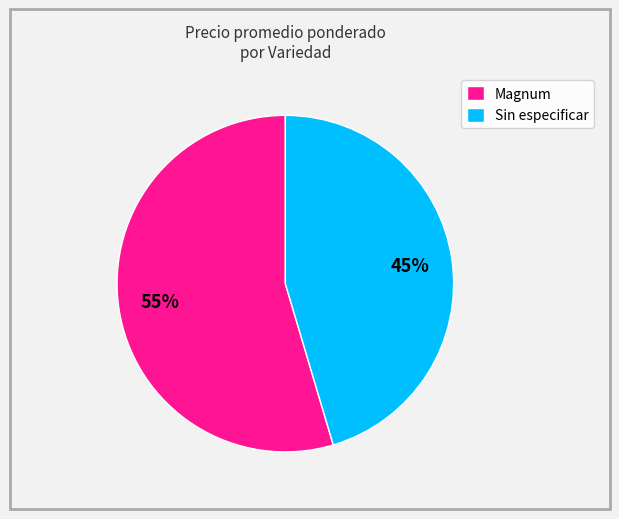

What percentage is the Magnum slice, to the nearest percent?

55%